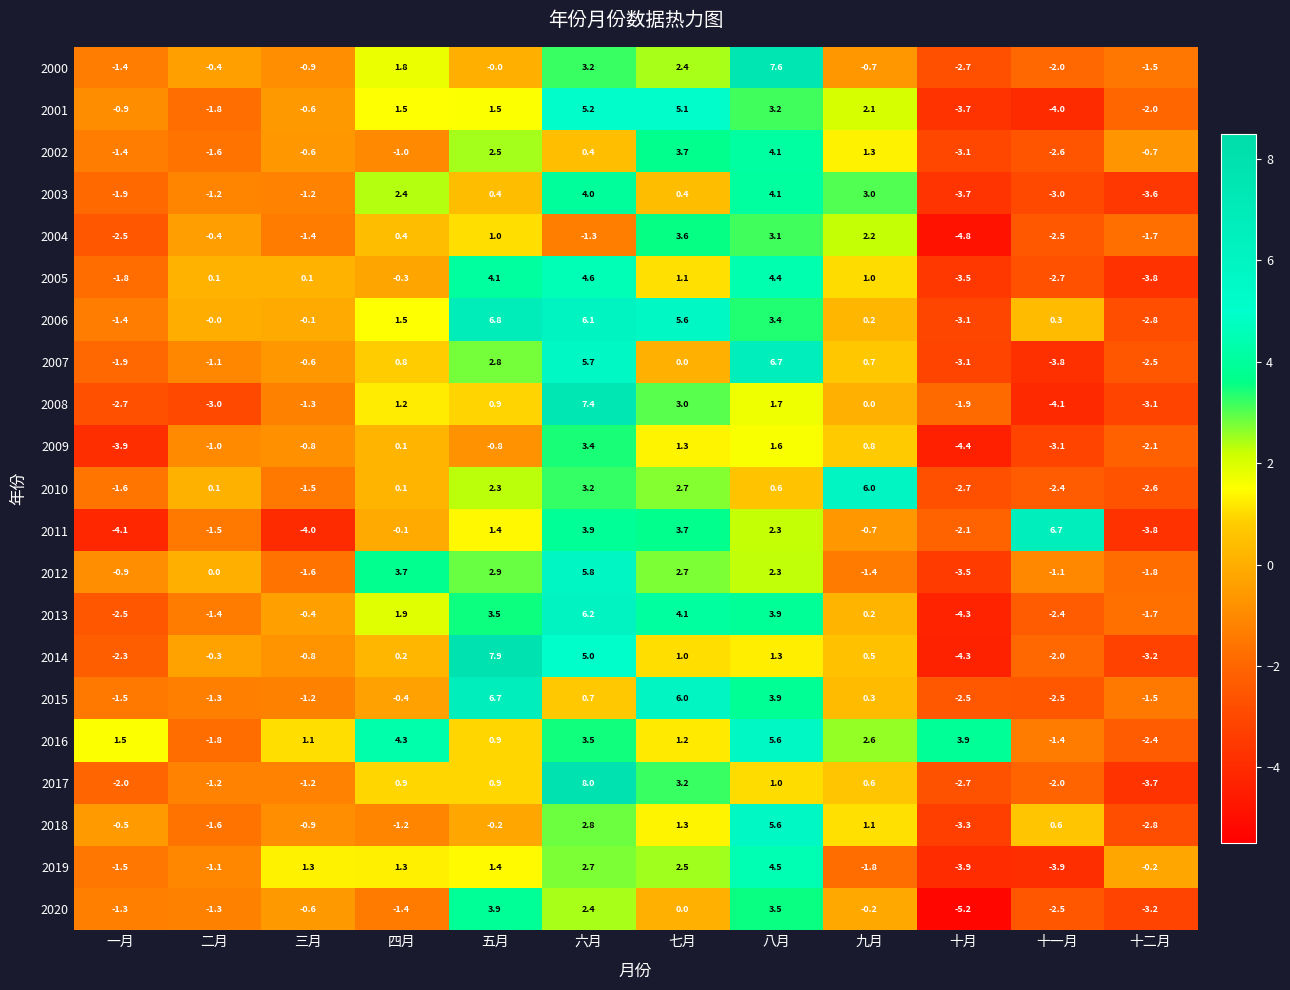

True or false: 2018 has a value of -3.3 at 十月.

True